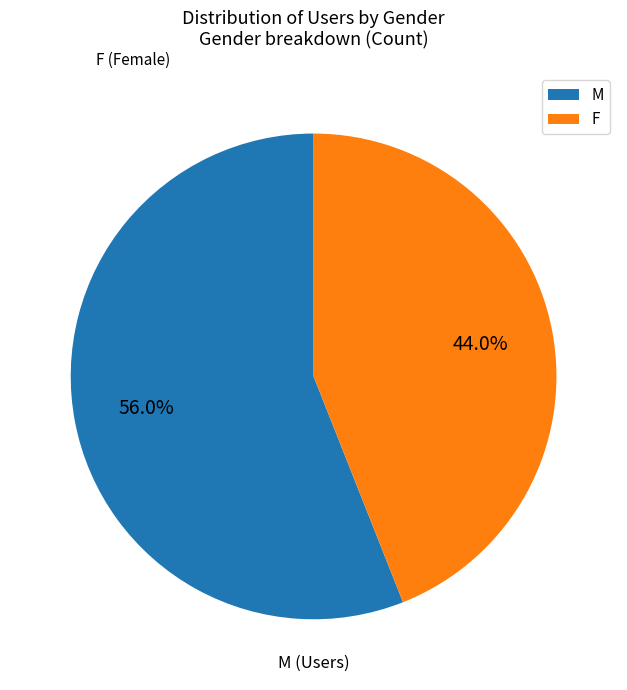

To the nearest percent, what percentage of the pie is M?

56%